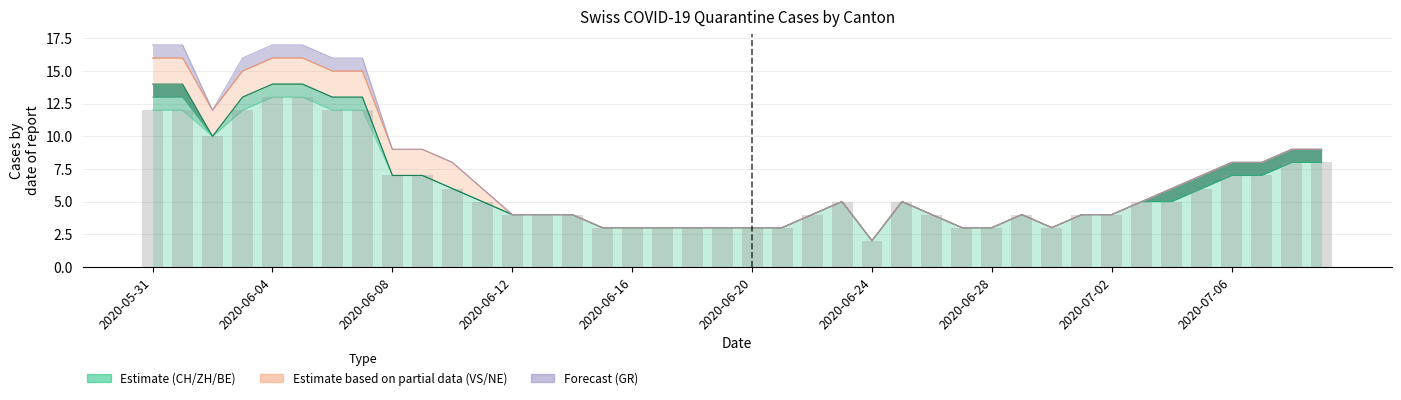

What is the average value?

6